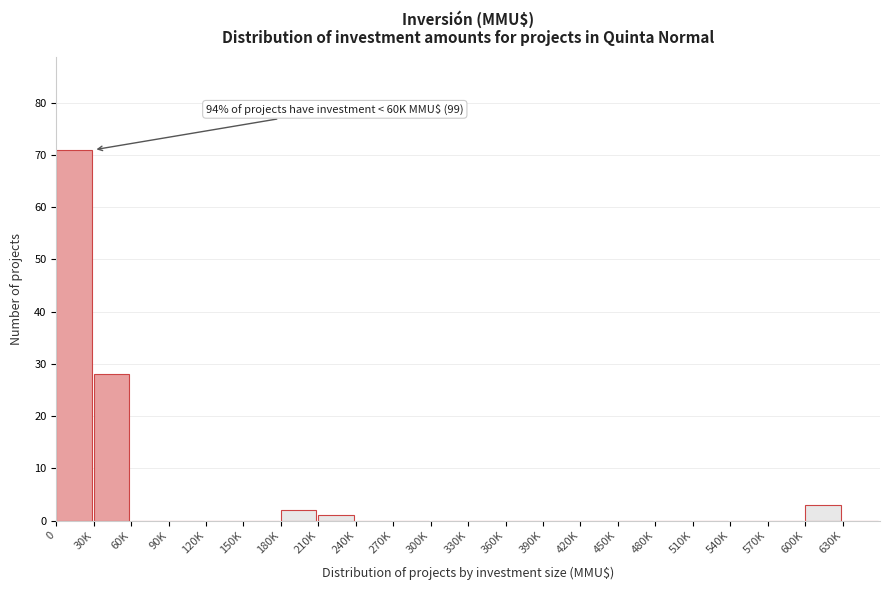

Reading left to right, list all the values displayed in this chart.

0=71	30K=28	60K=0	90K=0	120K=0	150K=0	180K=2	210K=1	240K=0	270K=0	300K=0	330K=0	360K=0	390K=0	420K=0	450K=0	480K=0	510K=0	540K=0	570K=0	600K=3	630K=0